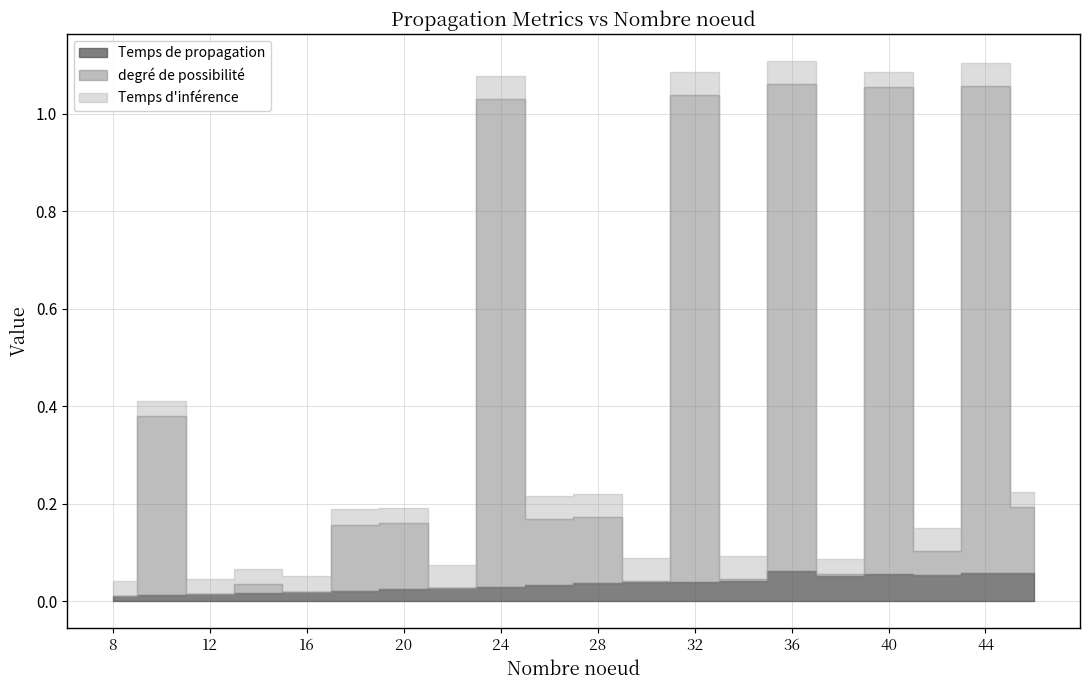

The value of degre de possibilite at 36 is 1.0. True or false?

True